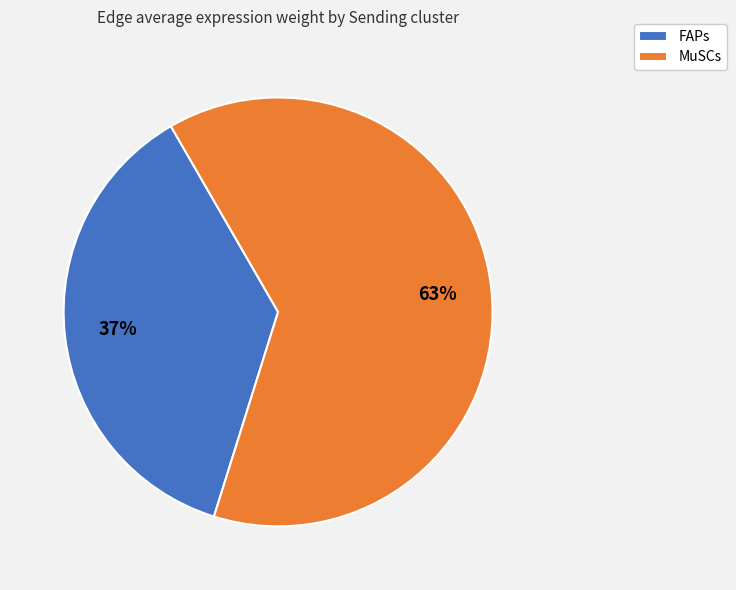

Which category has the smallest portion of the pie?

FAPs